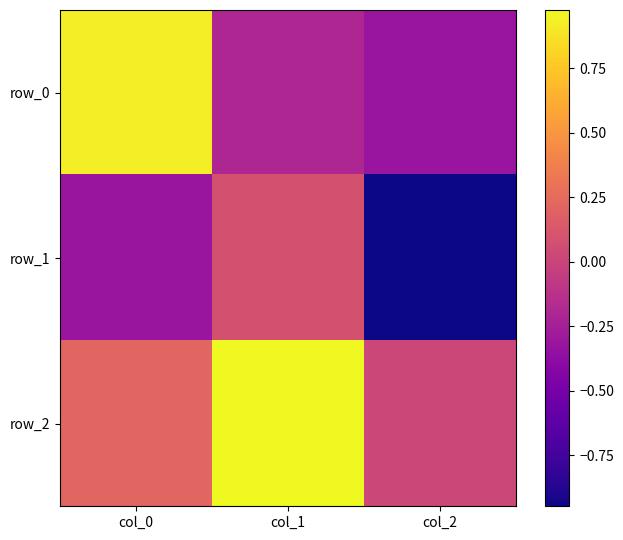

How many series are shown in this chart?

3